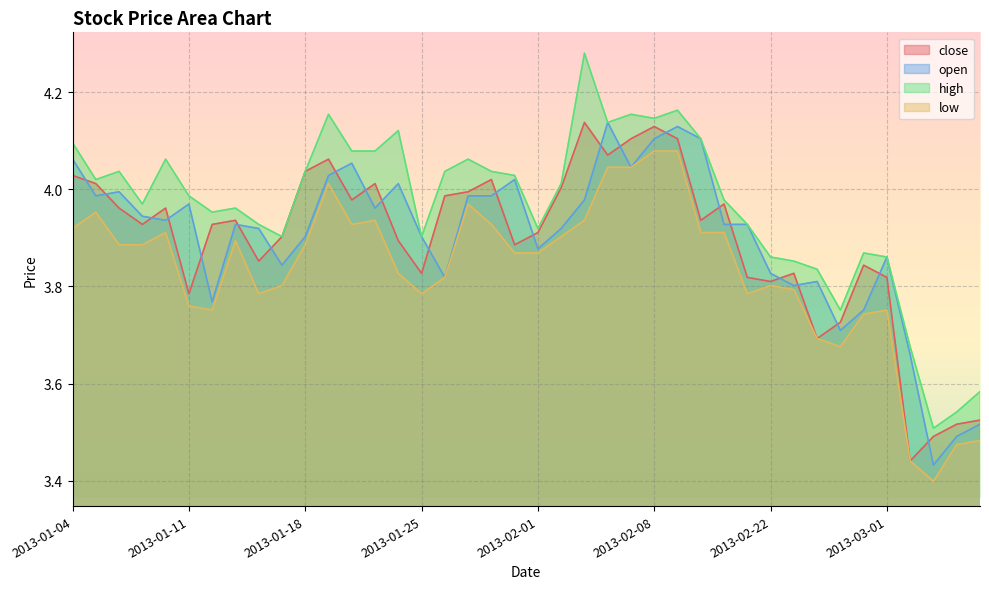

What is the average value of the close series?

3.9